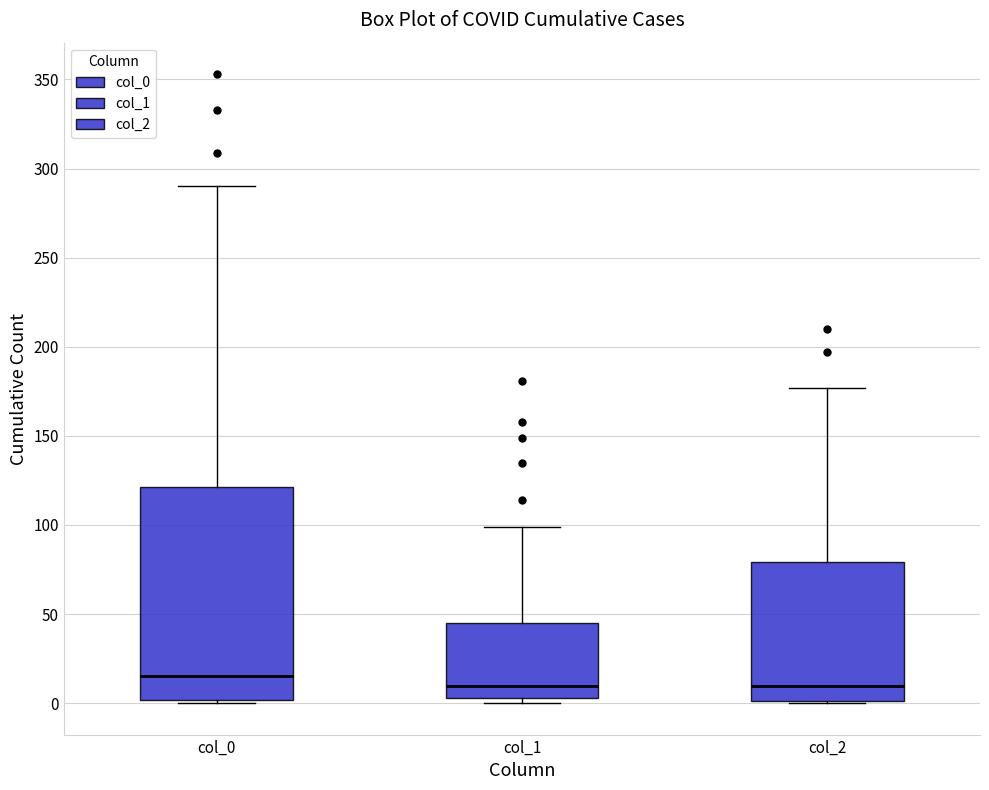

Where is the lower edge of the box for col_2 on the y-axis? The values are not printed on the chart, so give them approximately, as read against the axis.

0